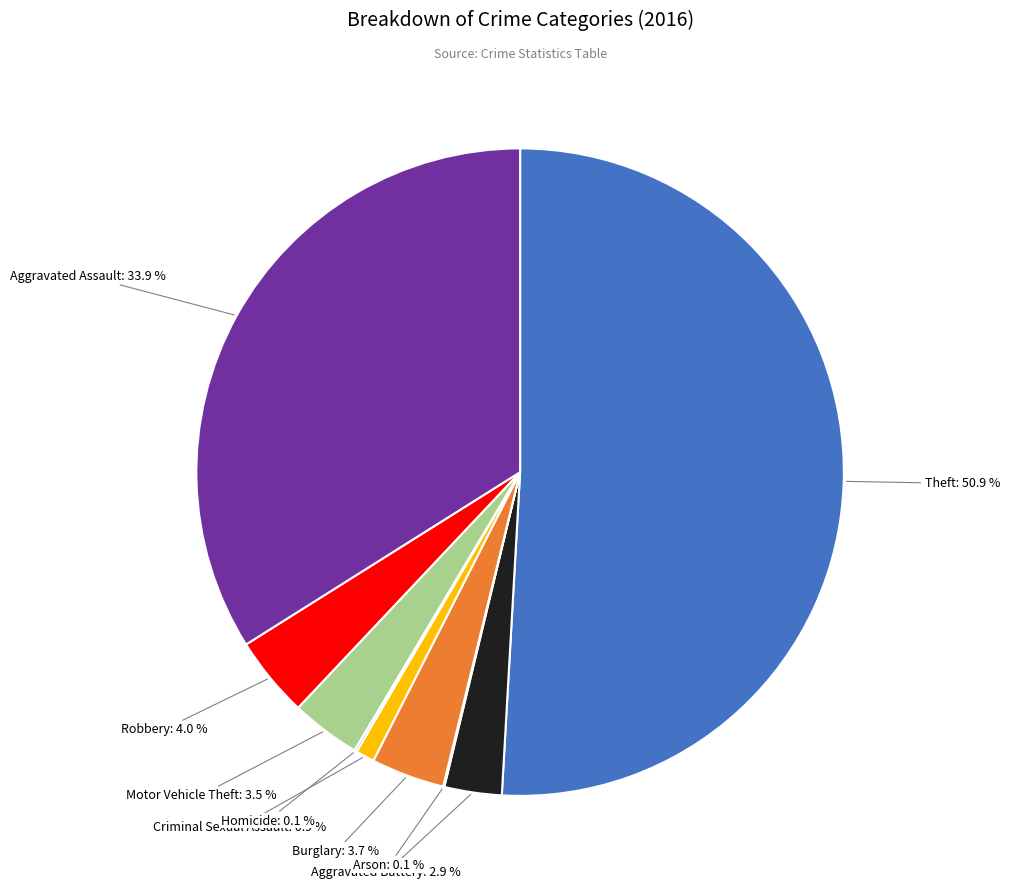

What percentage is NOT represented by Robbery?

96.0%